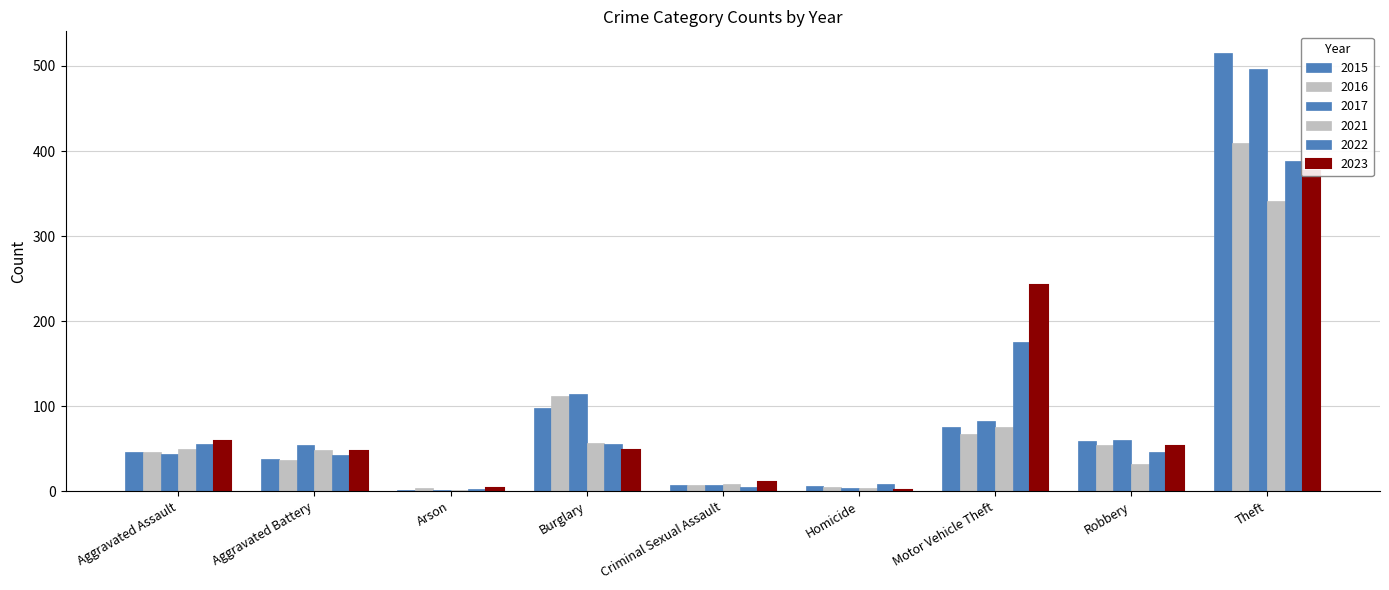

Is the value of 2023 at Robbery greater than the value of 2015 at Motor Vehicle Theft?

No